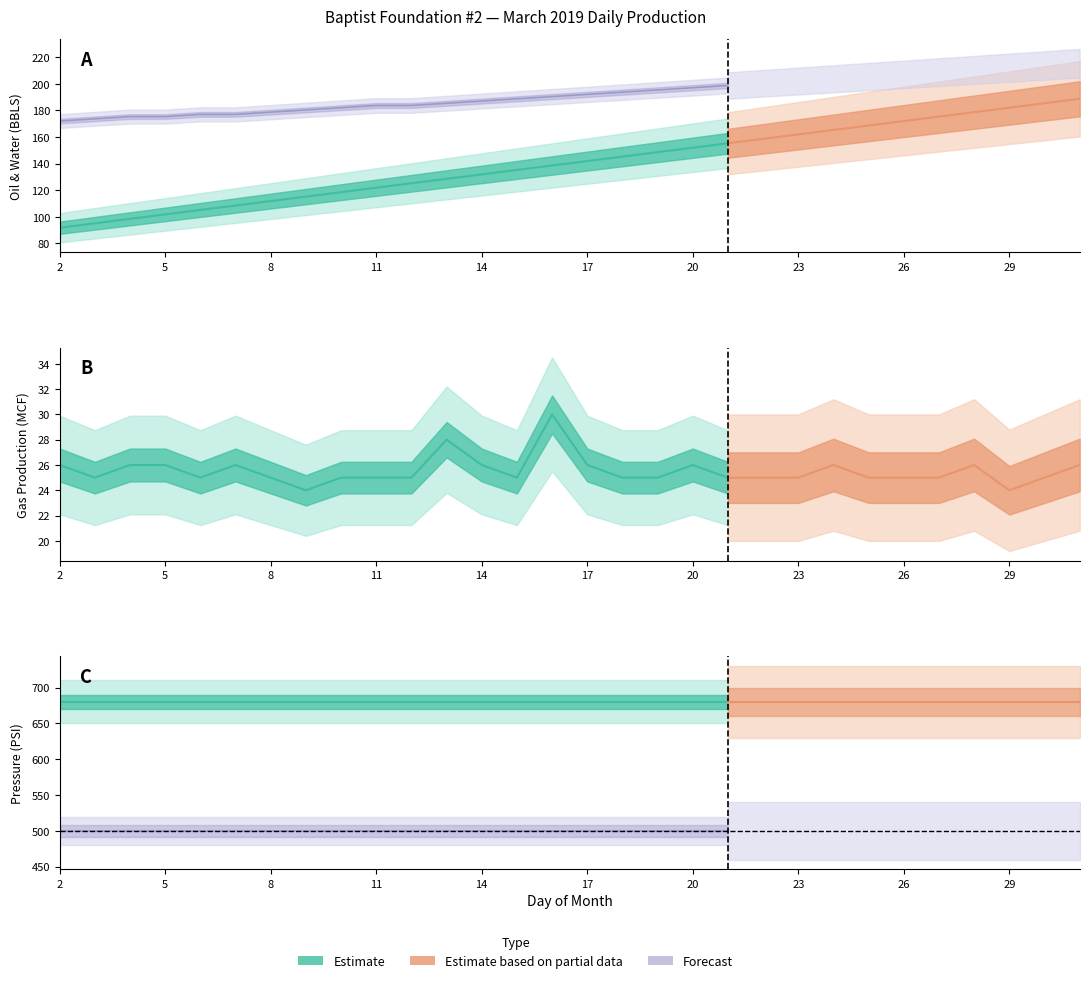

Is it true that Daily Oil (MTR) equals 2.3 at 18?

False